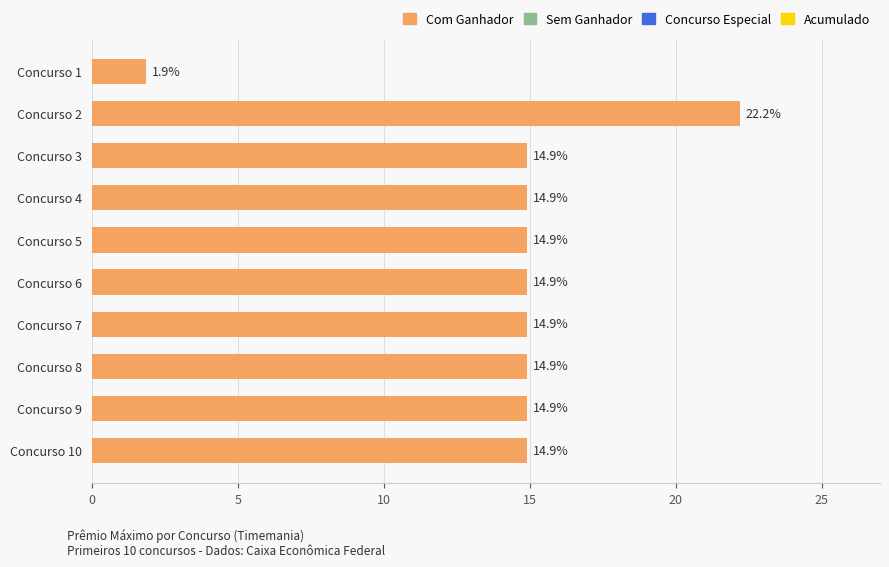

What is the difference between the maximum and second lowest values?

7.3